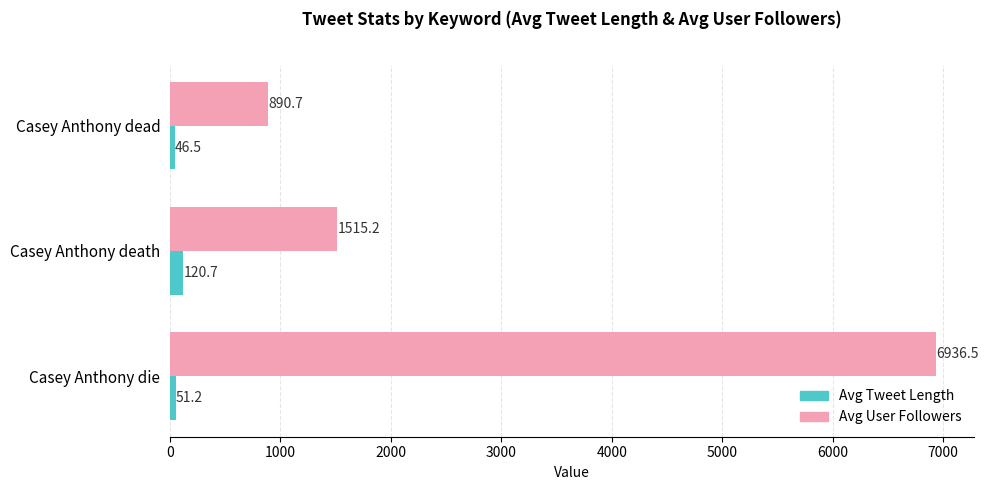

Read the Avg User Followers value at Casey Anthony die.

6936.5